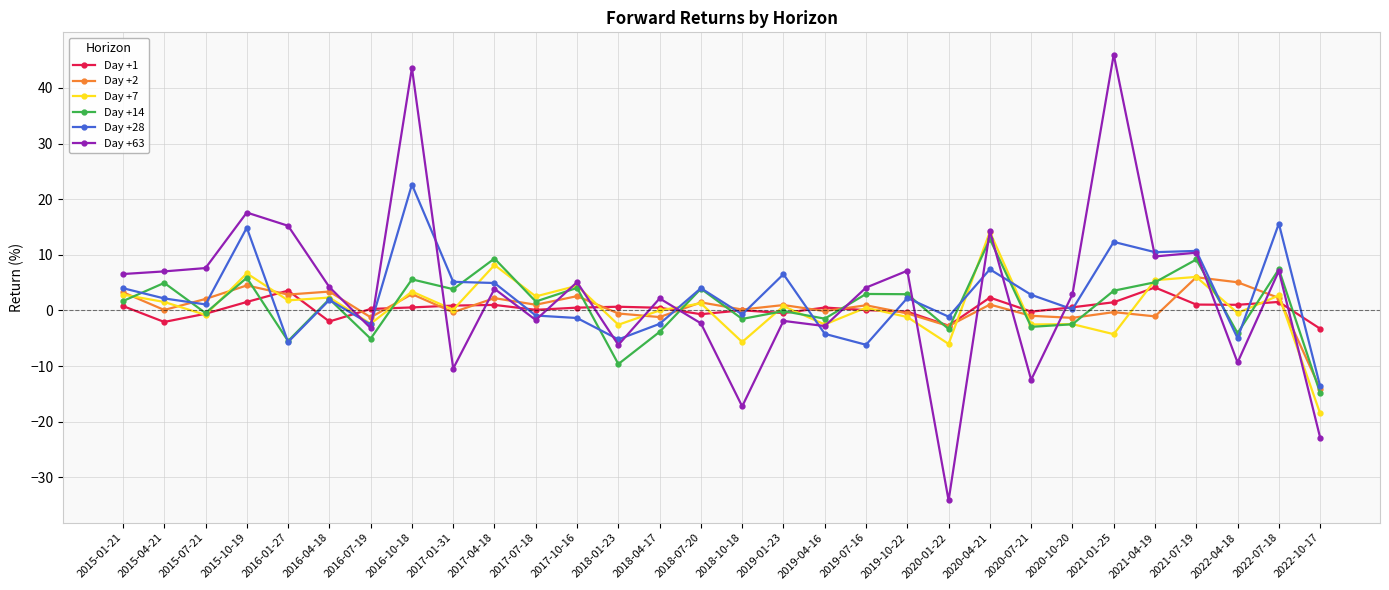

Which series has the widest spread of values?

Day +63